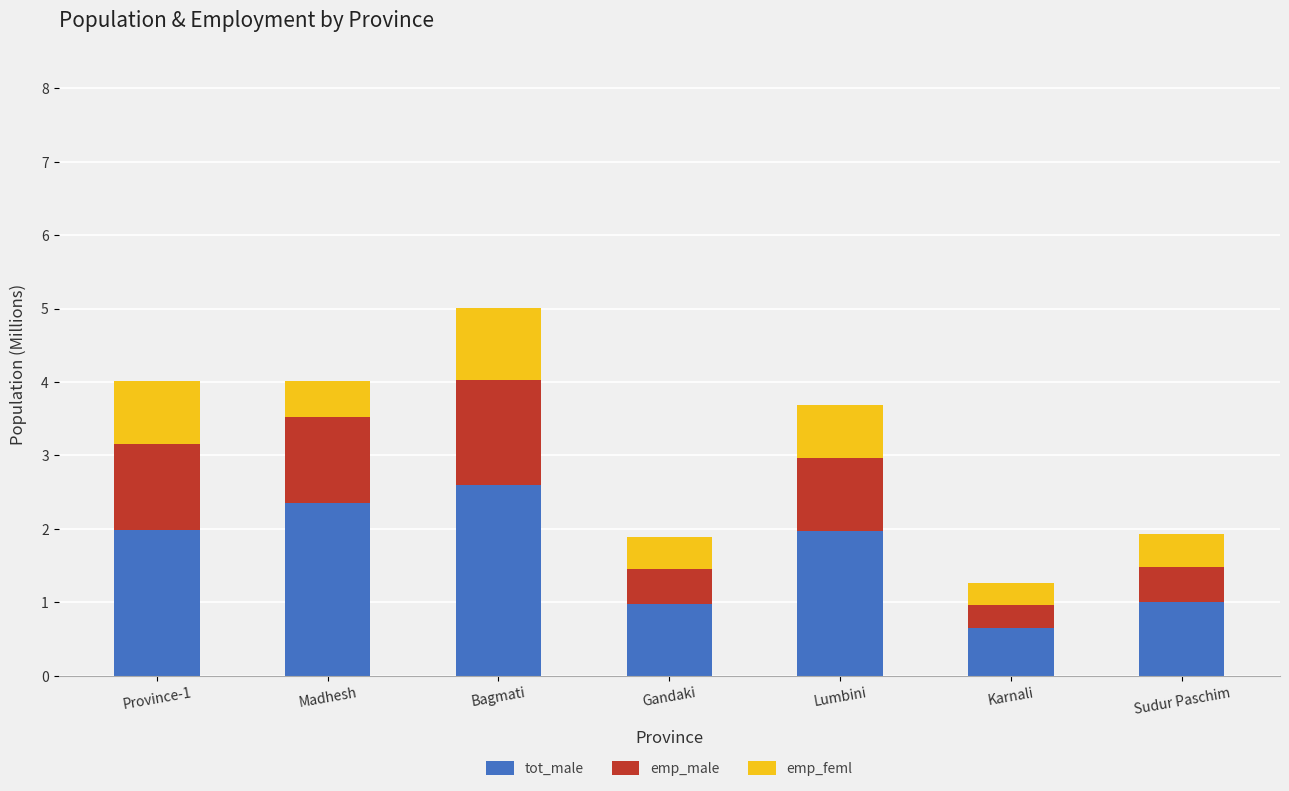

What are all the series names shown in the legend?

tot_male, emp_male, emp_feml